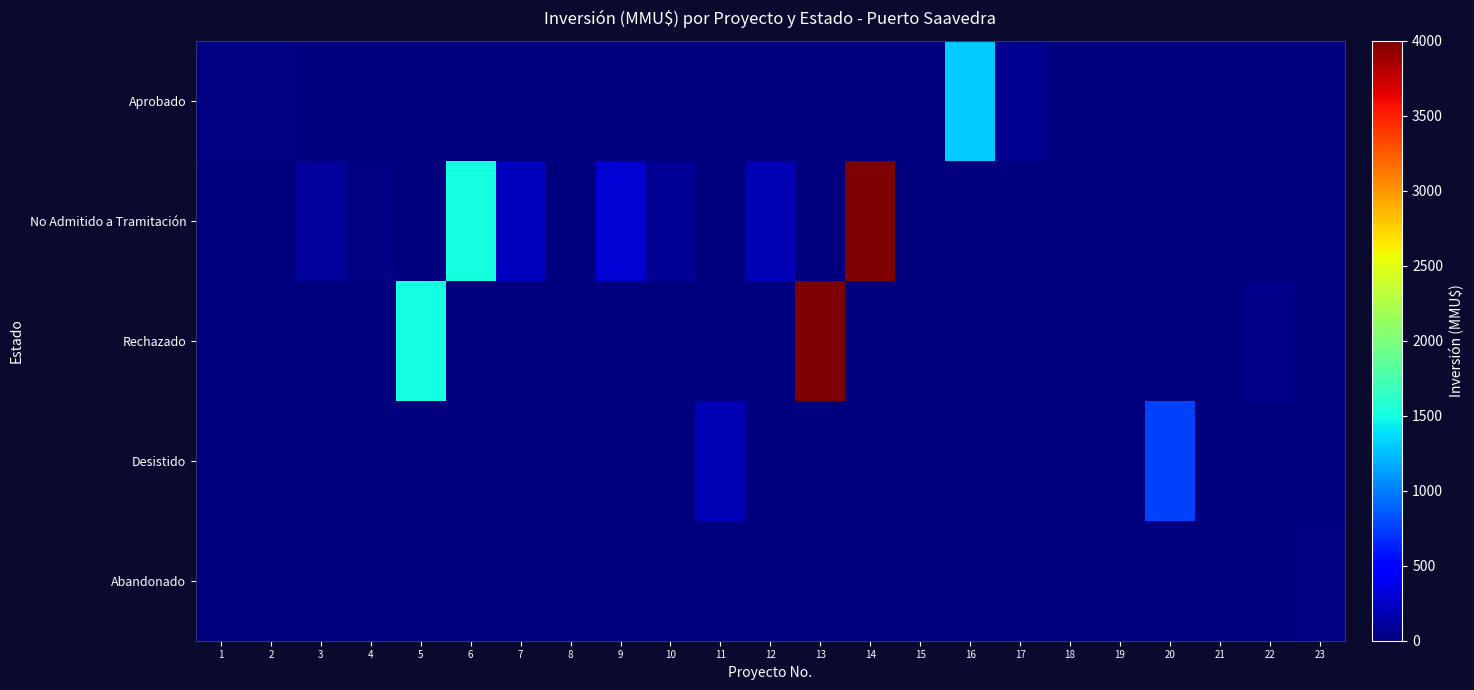

What is the total value across all series at 22?

40